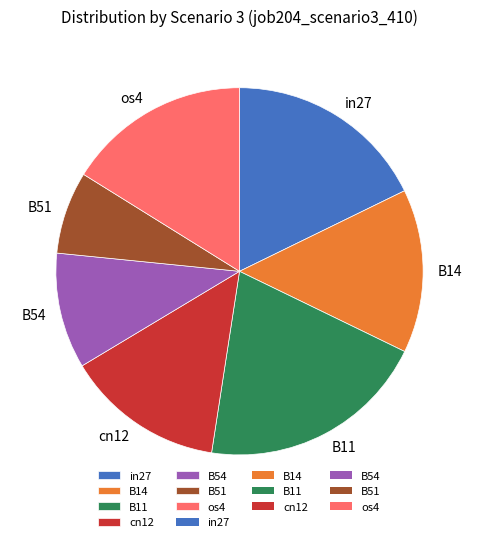

Combined, do B14 and in27 account for over 50%?

No